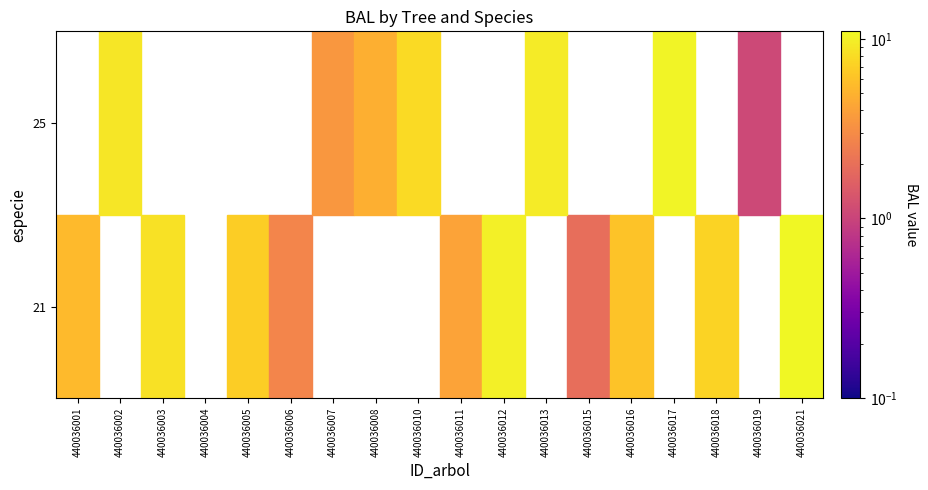

How many values in the 440036002 series are below 8?

1